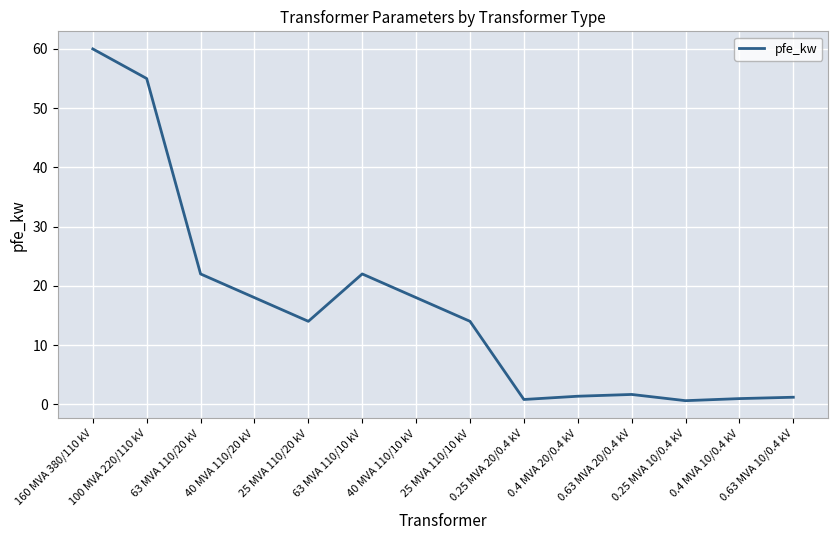

What is the maximum value shown in the chart?

60.0